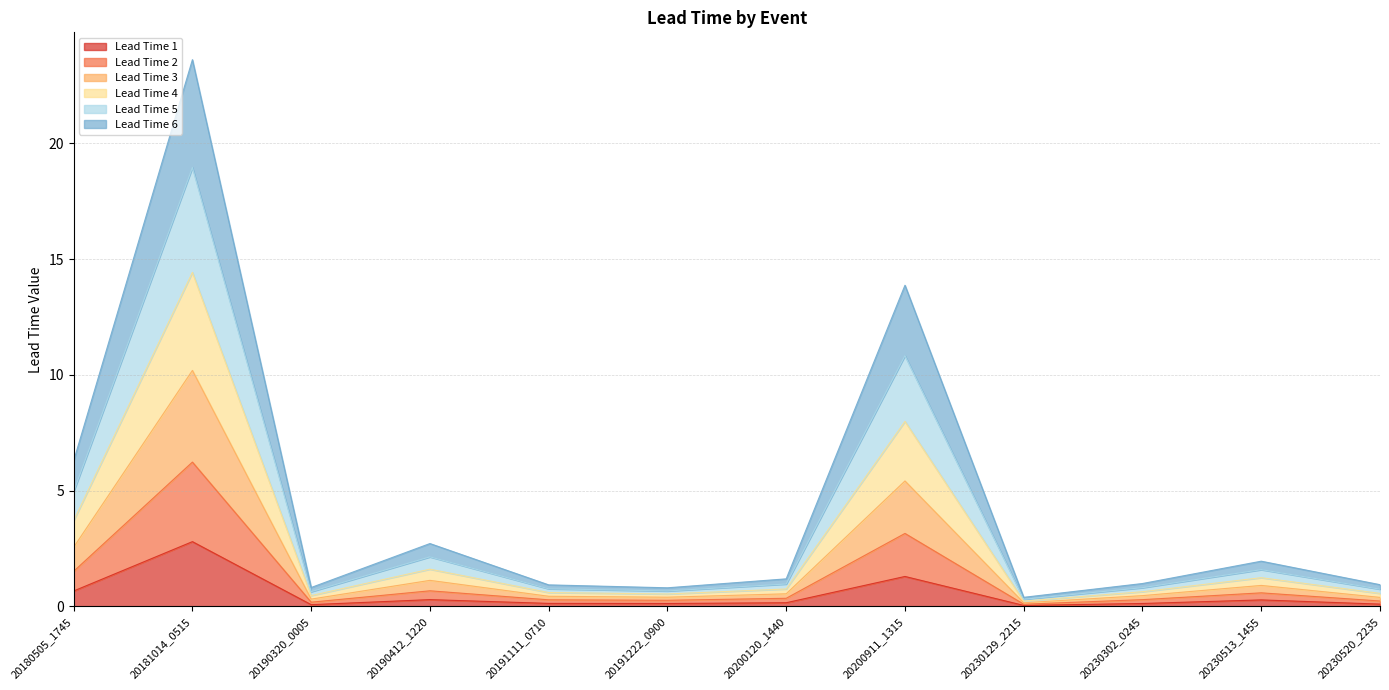

What is the highest value of the Lead Time 1 series?

2.8